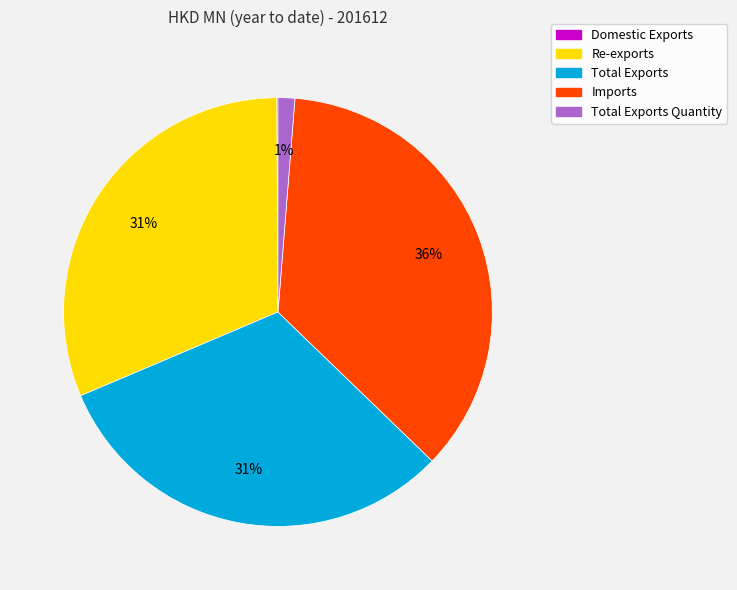

The Imports slice represents 36% of the pie. True or false?

True